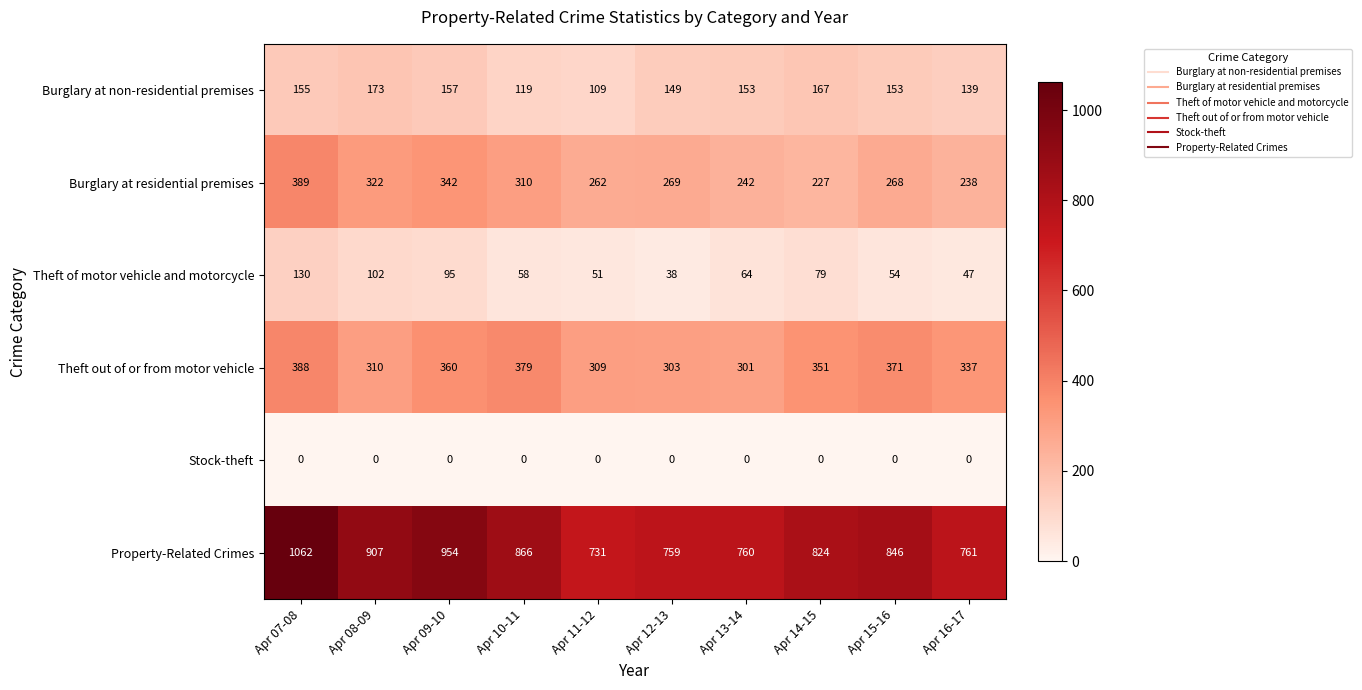

At which category is the sum across all series the highest?

Apr 07-08